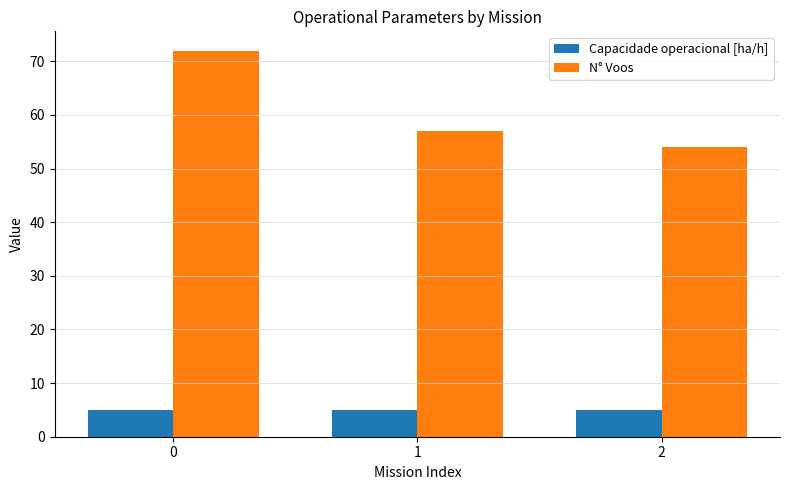

What is the value of the N° Voos bar at the 2nd from the left?

57.0